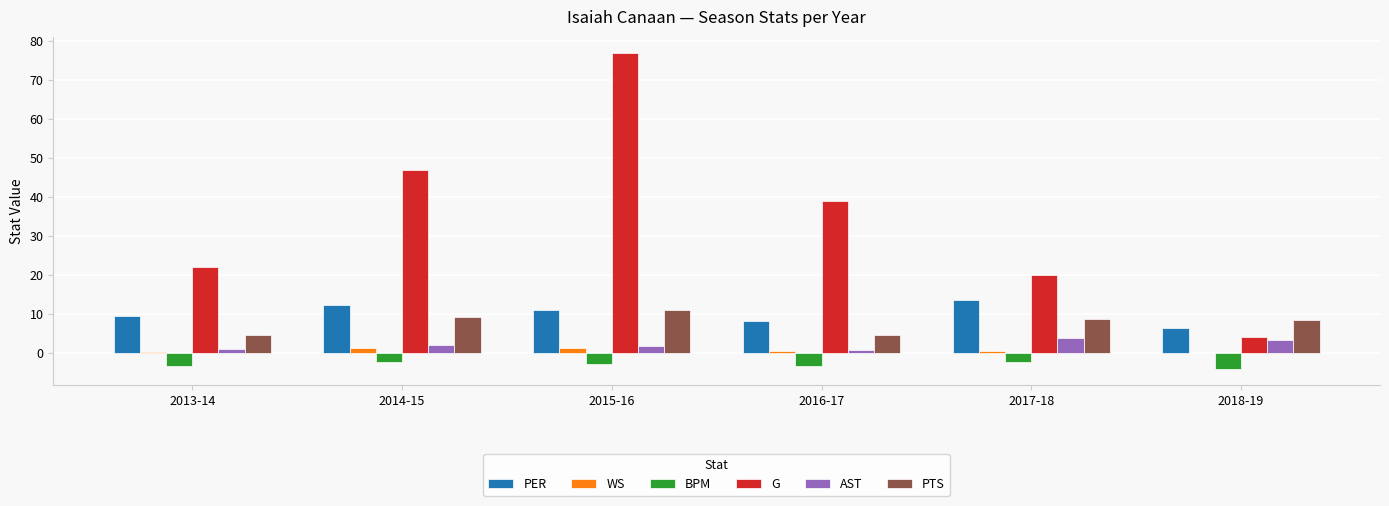

Which series has the largest total across all categories?

G